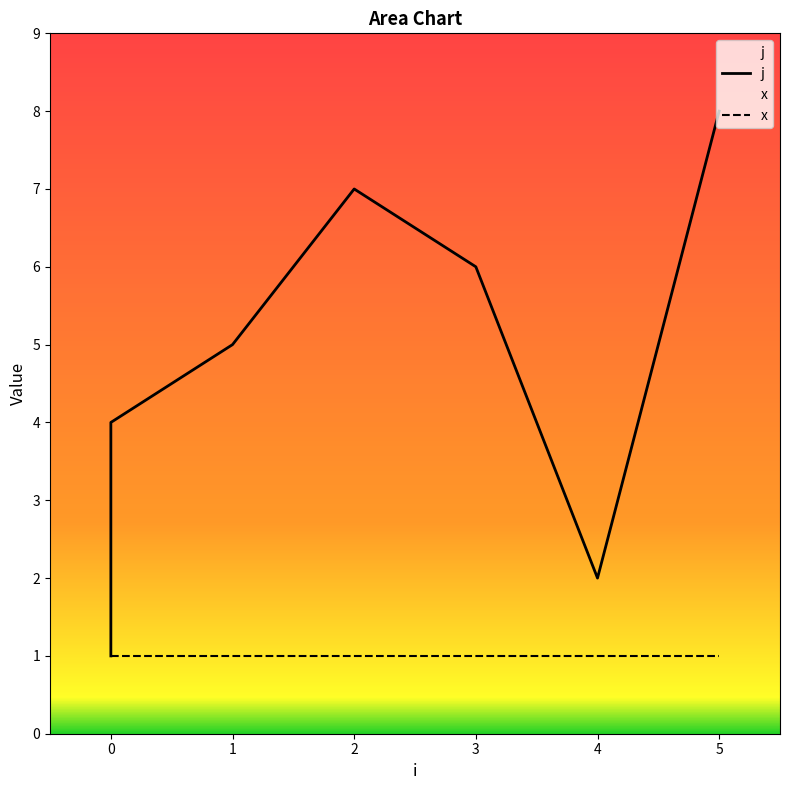

True or false: the data has more than 2 interior local peaks.

False